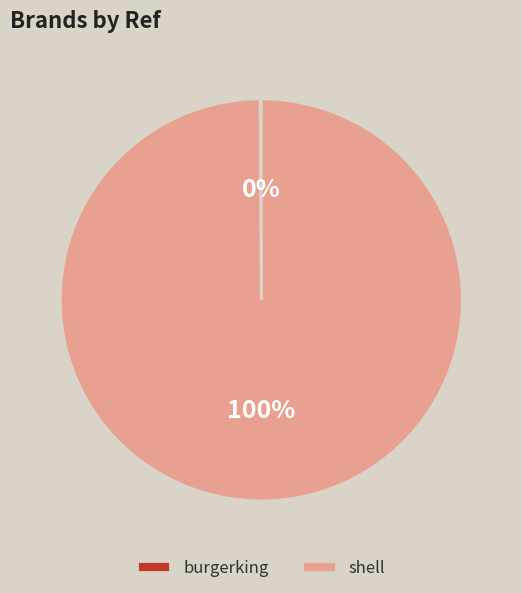

The shell slice represents 100% of the pie. True or false?

True